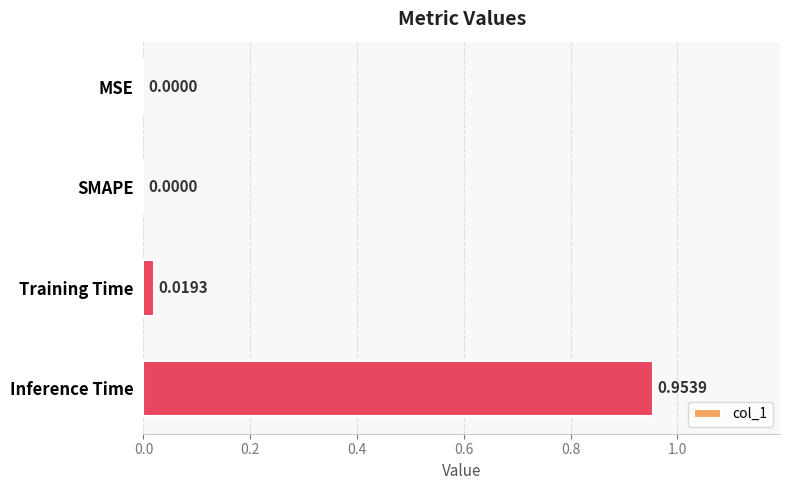

At which category does the chart reach its peak across all series?

Inference Time